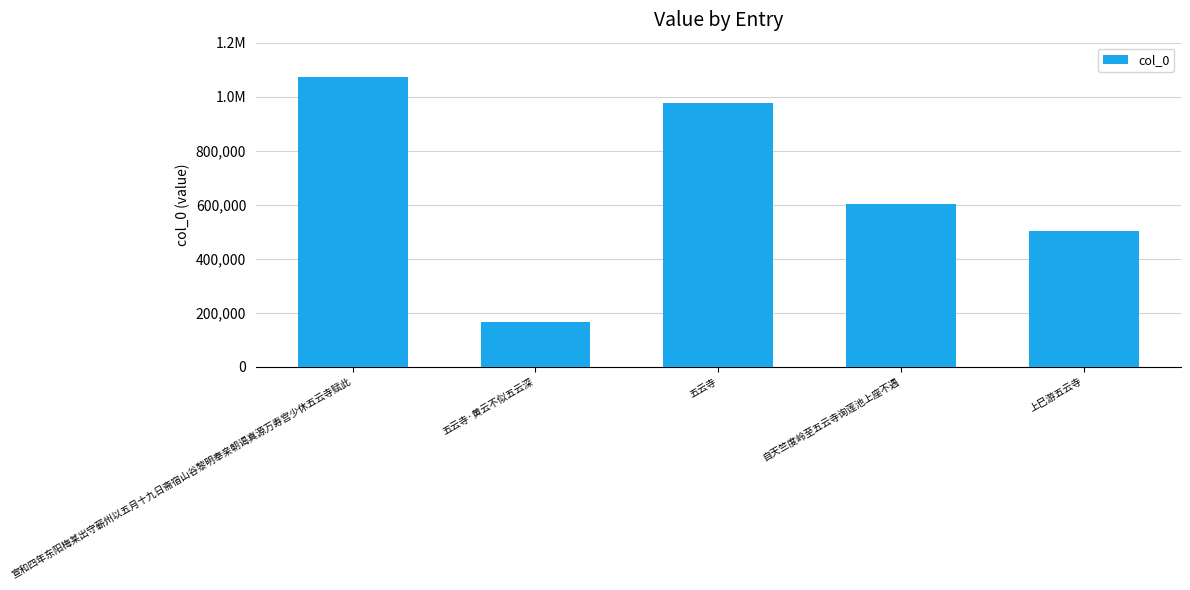

Which category has the highest value across all series?

宣和四年东阳梅某出守蕲州以五月十九日斋宿山谷黎明奉亲朝谒真源万寿宫少休五云寺赋此